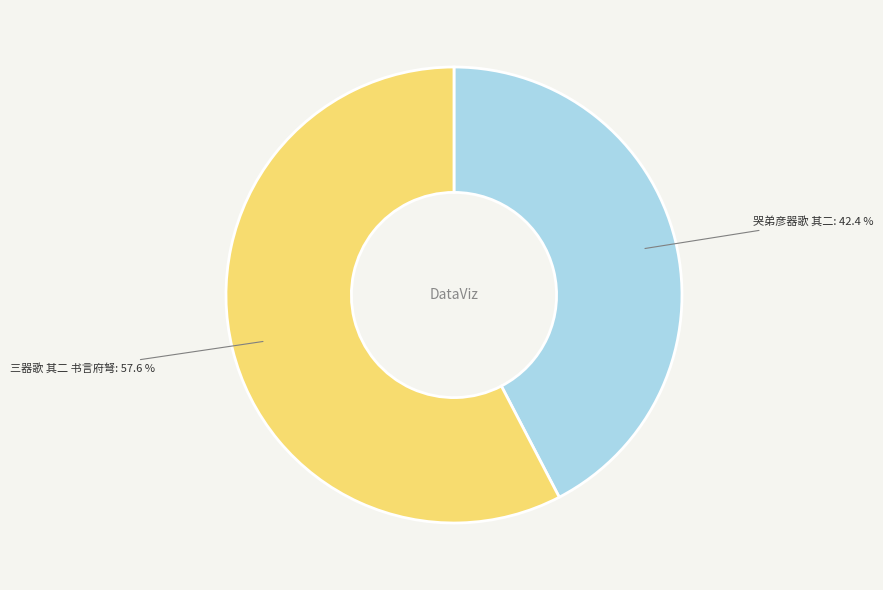

Is it true that 三器歌 其二 书言府弩 is 58% of the pie?

True